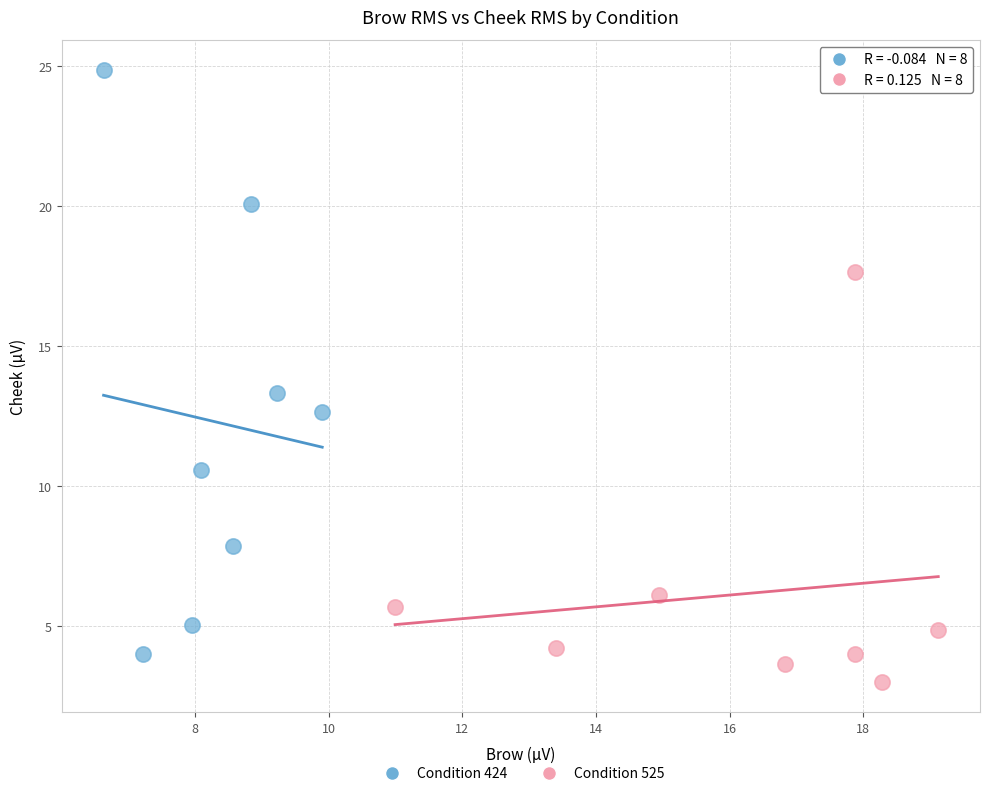

Which series reaches the minimum Y coordinate?

Condition 525